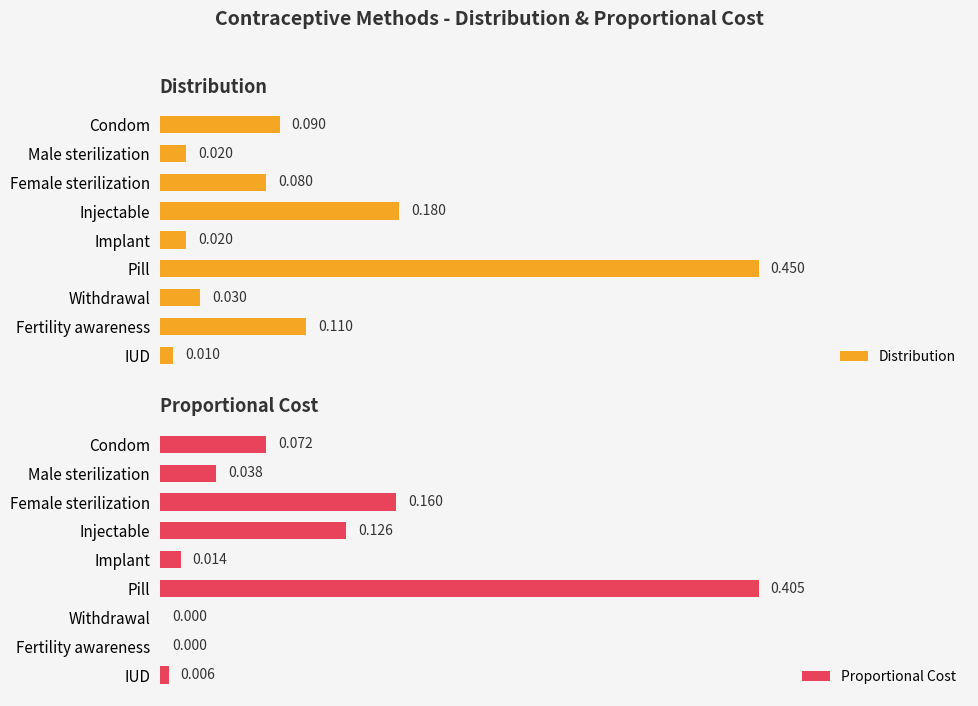

At which label is Distribution closest to 0?

IUD